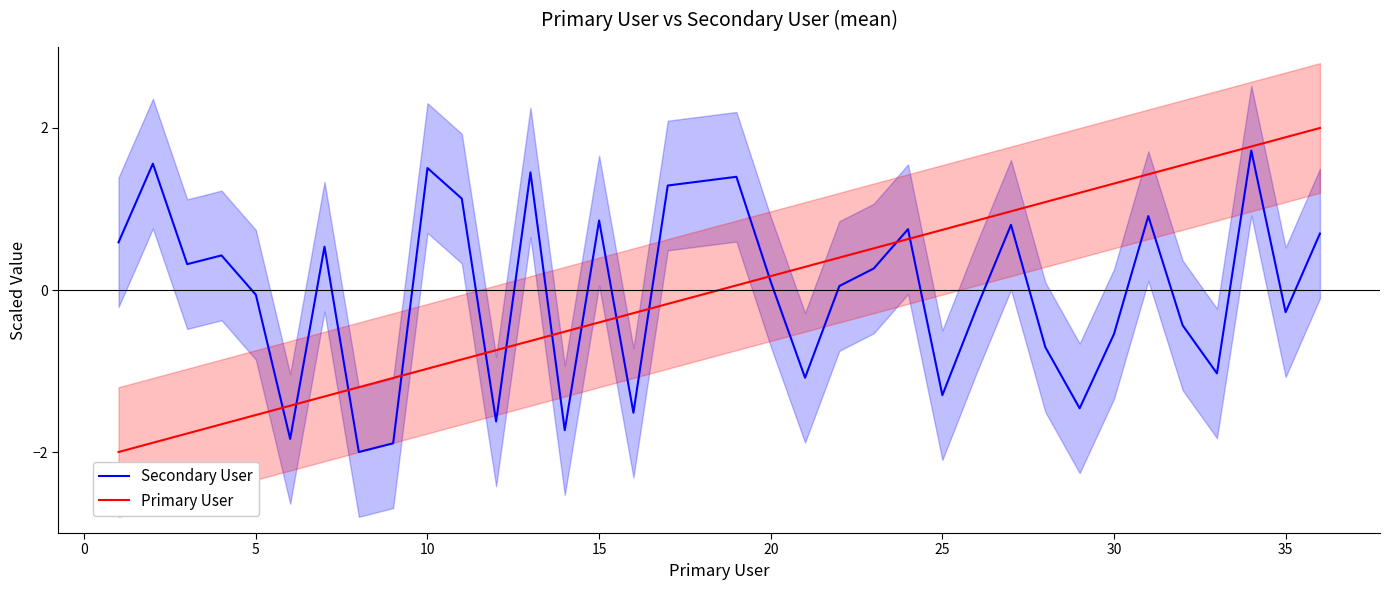

True or false: Primary User has a value of 2.9 at 35.

False